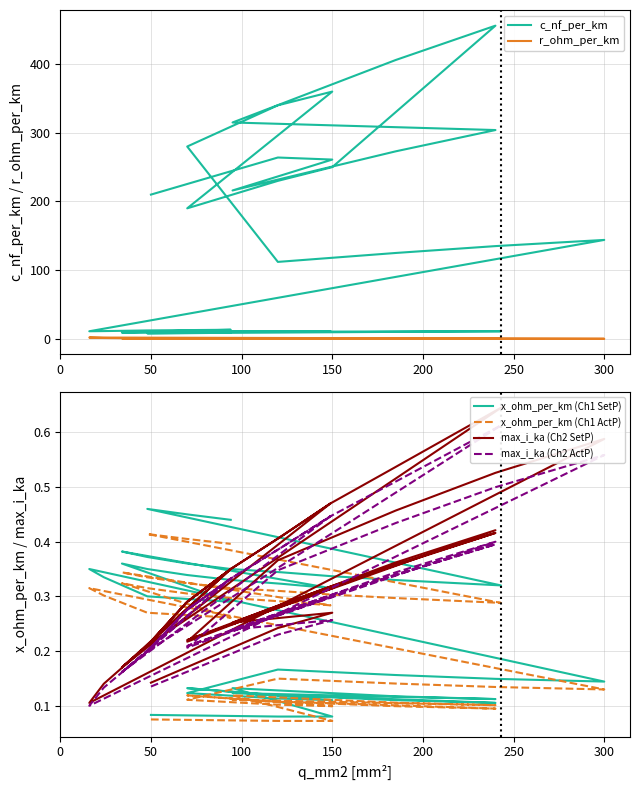

How many values in the c_nf_per_km series are below 13?

20